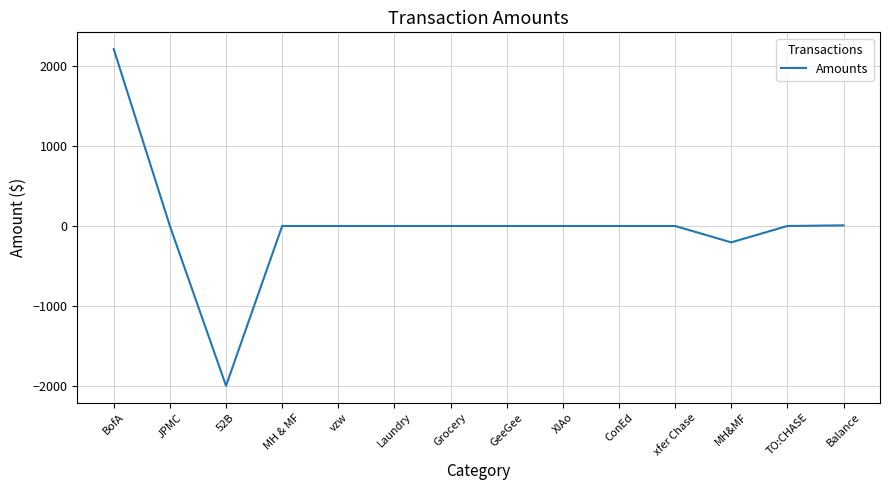

At which category does the chart reach its peak across all series?

BofA